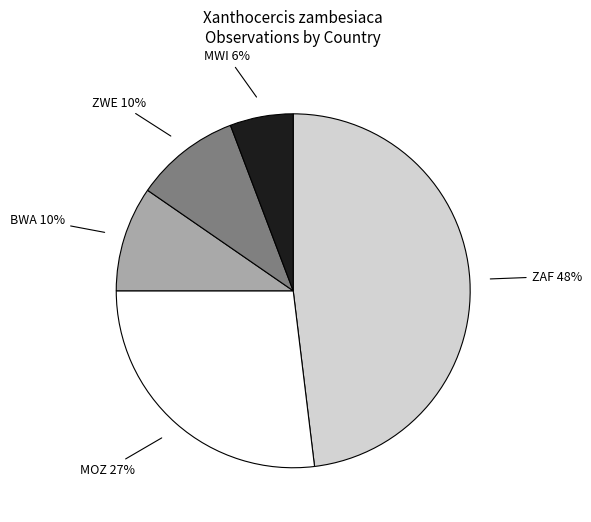

How many slices are in this pie chart?

5